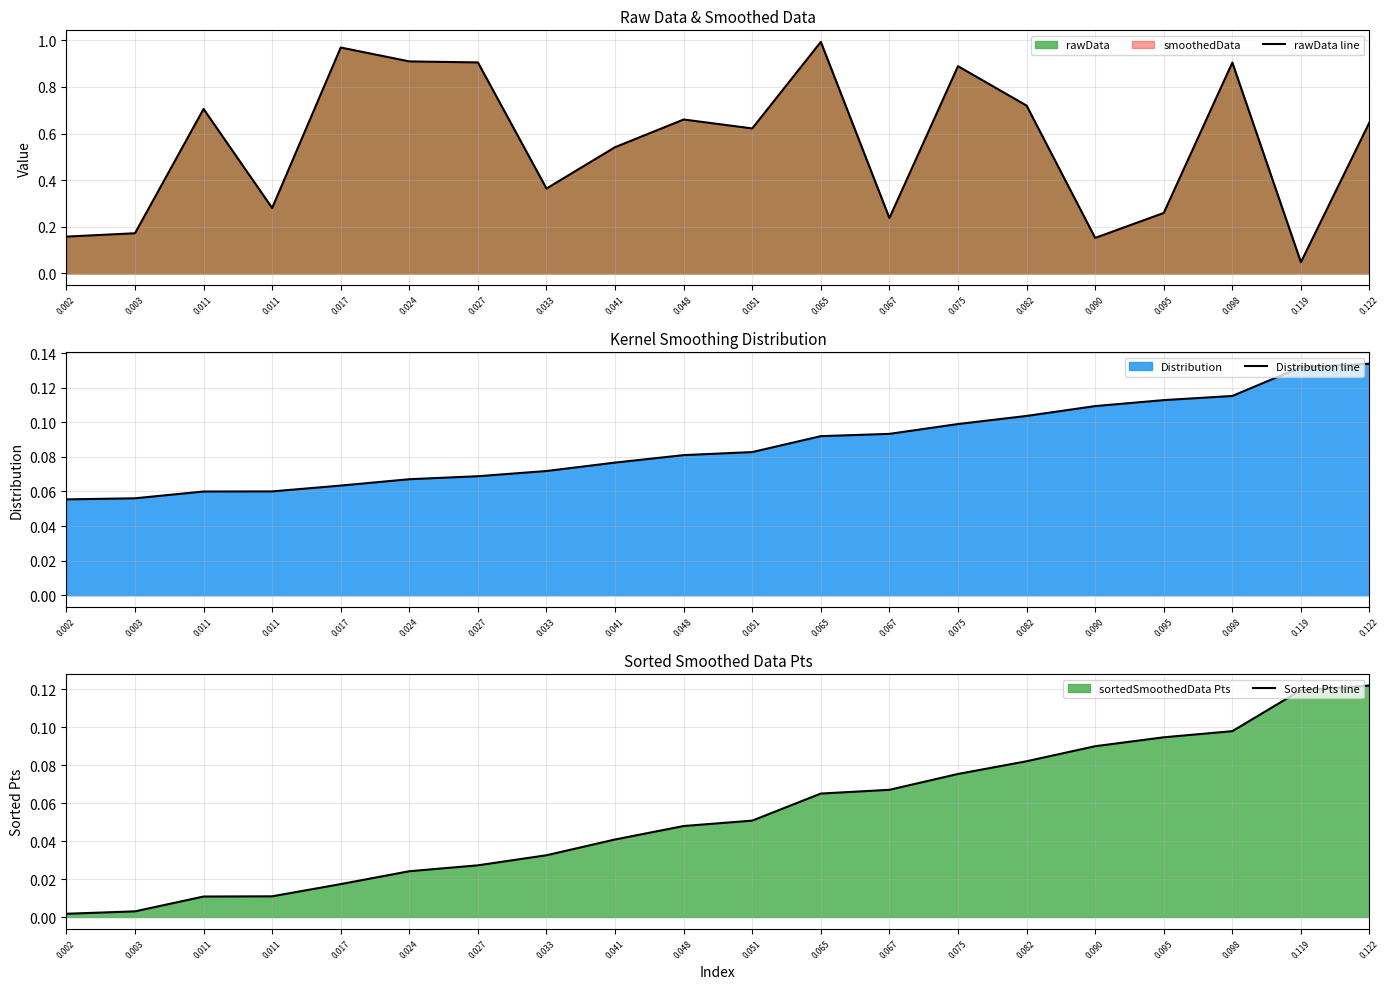

Which series has the widest spread of values?

rawData line